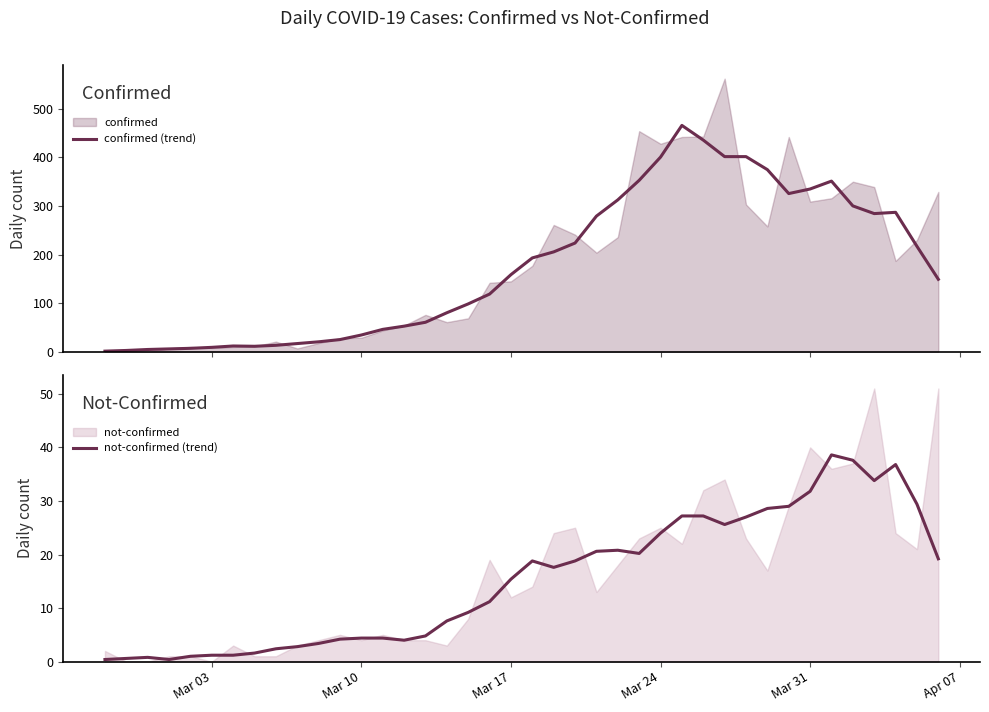

What is the value of the not-confirmed (trend) point at the 5th from the left?

1.0